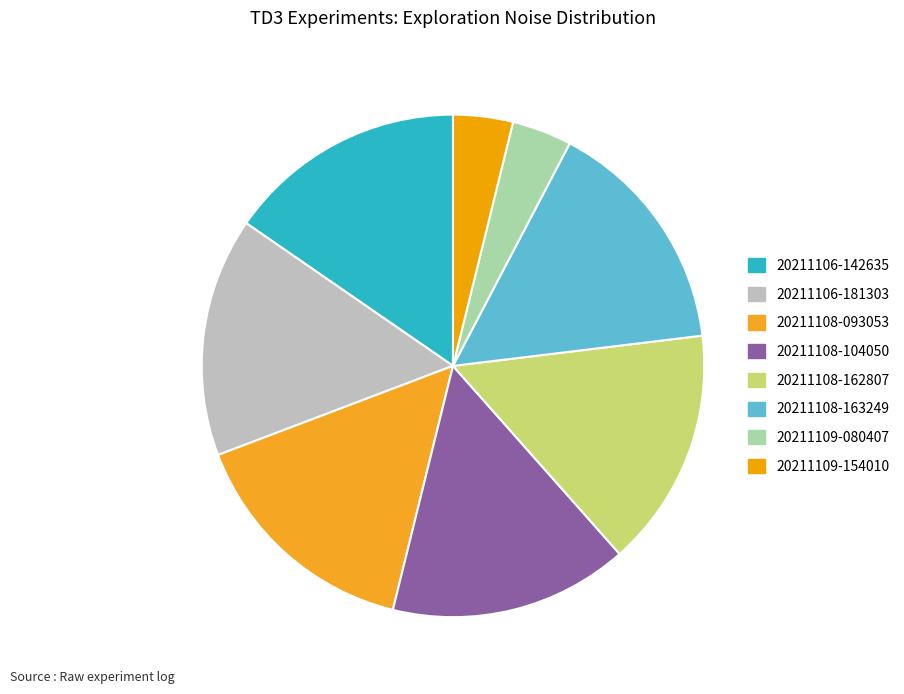

Rank the categories by value from highest to lowest.

td3_20211106-142635, td3_20211106-181303, td3_20211108-093053, td3_20211108-104050, td3_20211108-162807, td3_20211108-163249, td3_20211109-080407, td3_20211109-154010